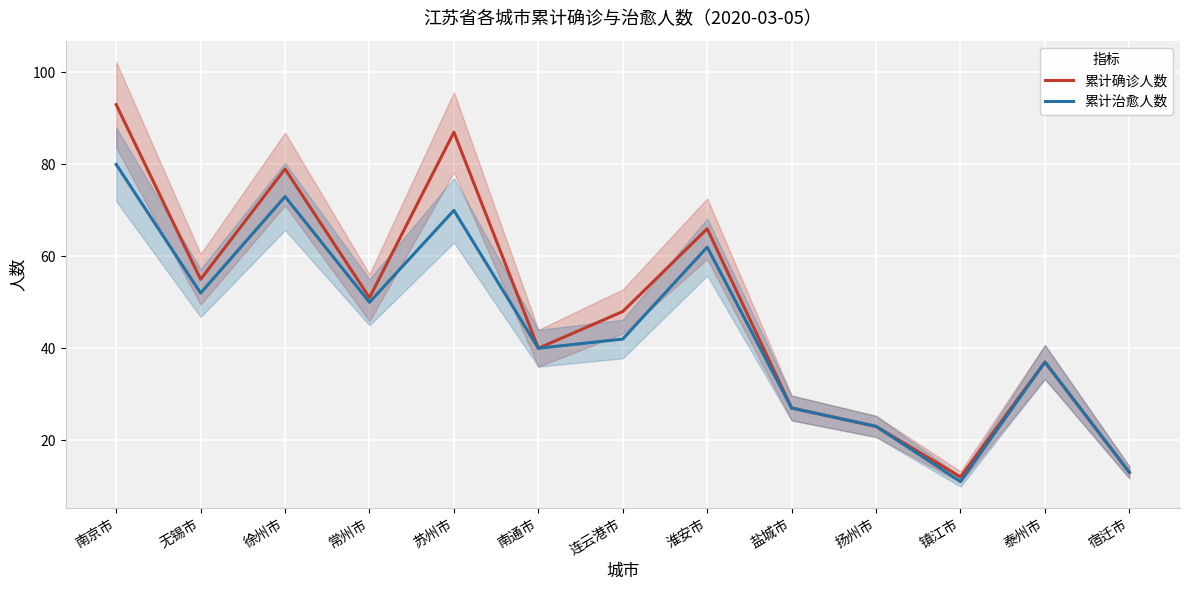

Rank the series by their average value, from highest to lowest.

累计确诊人数, 累计治愈人数